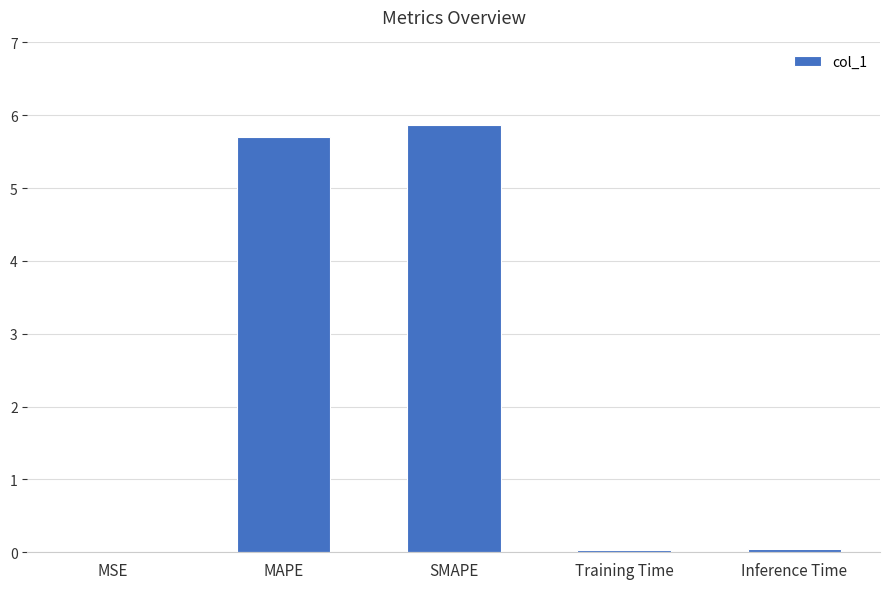

What is the change in value from MAPE to Training Time?

-5.7